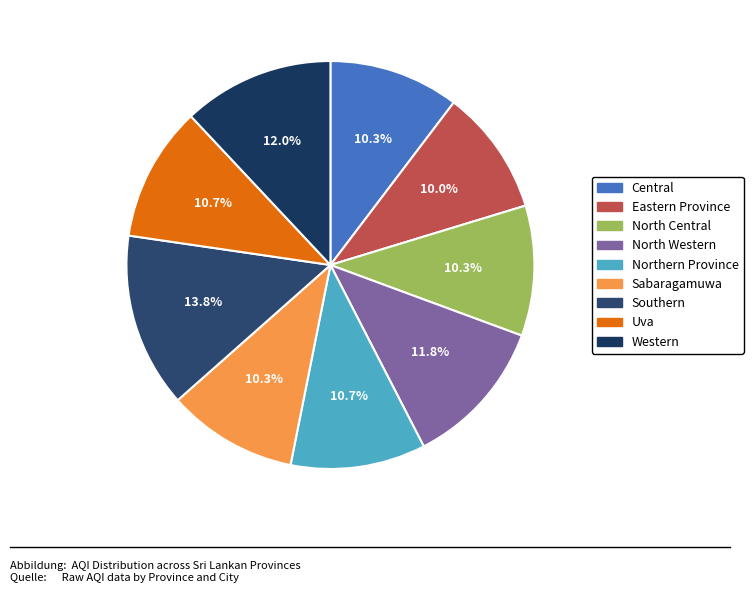

To the nearest percent, what portion does Western represent?

12%